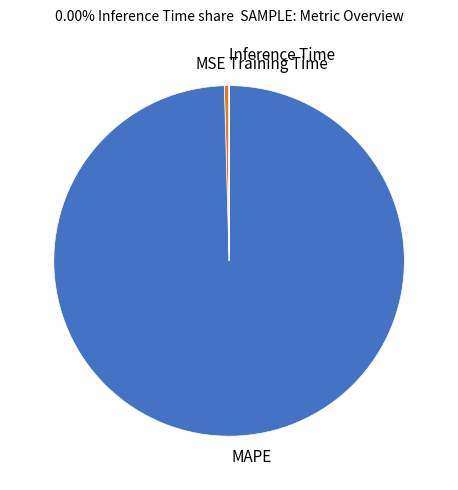

Which slice is the largest?

MAPE